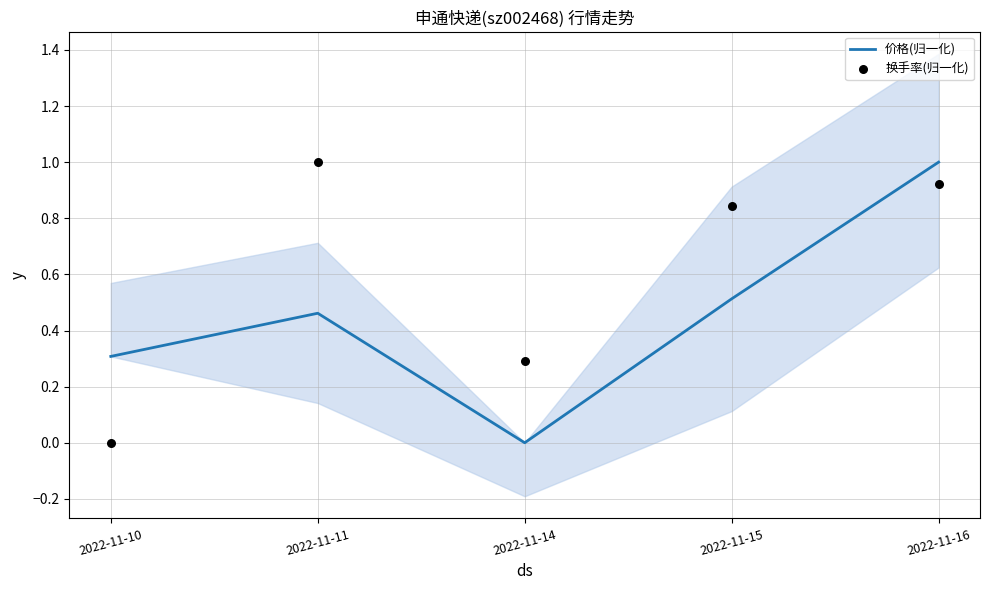

What is the total value across all series at 2022-11-14?

0.3